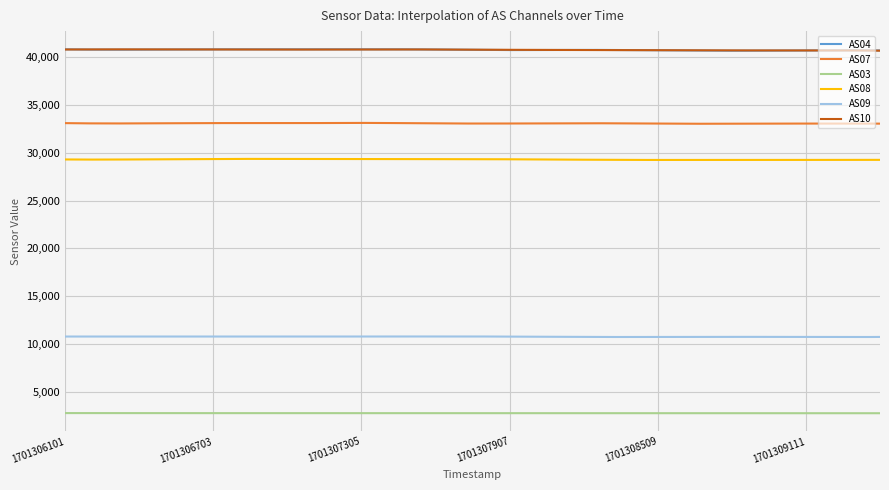

At how many categories does at least one series exceed 37561?

300